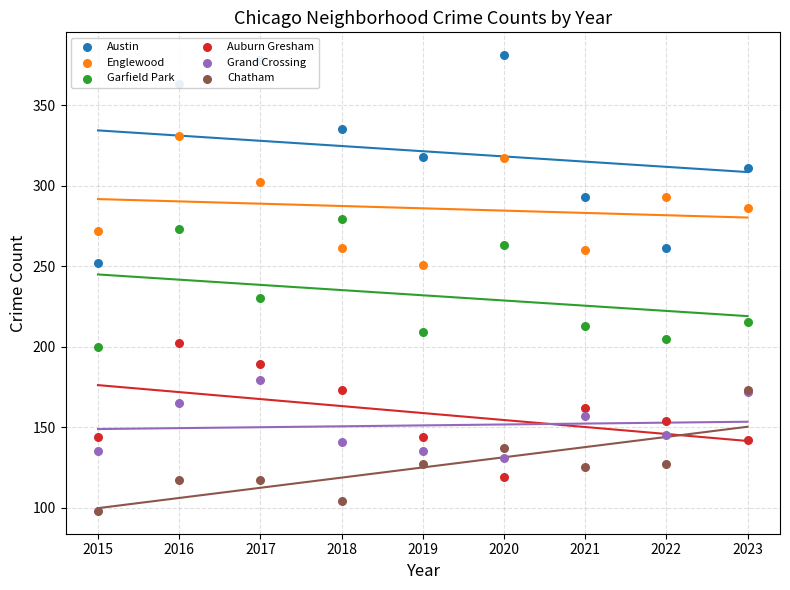

At how many categories does at least one series exceed 360?

3